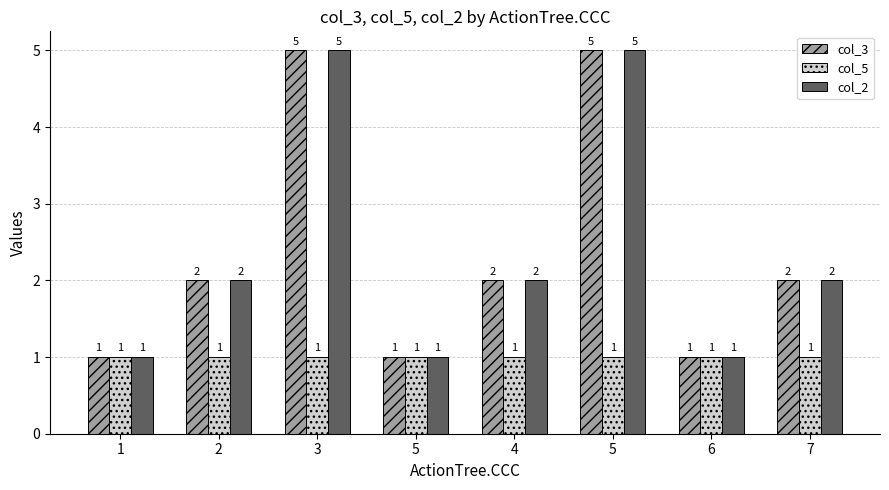

At which label does col_2 first exceed 2?

3